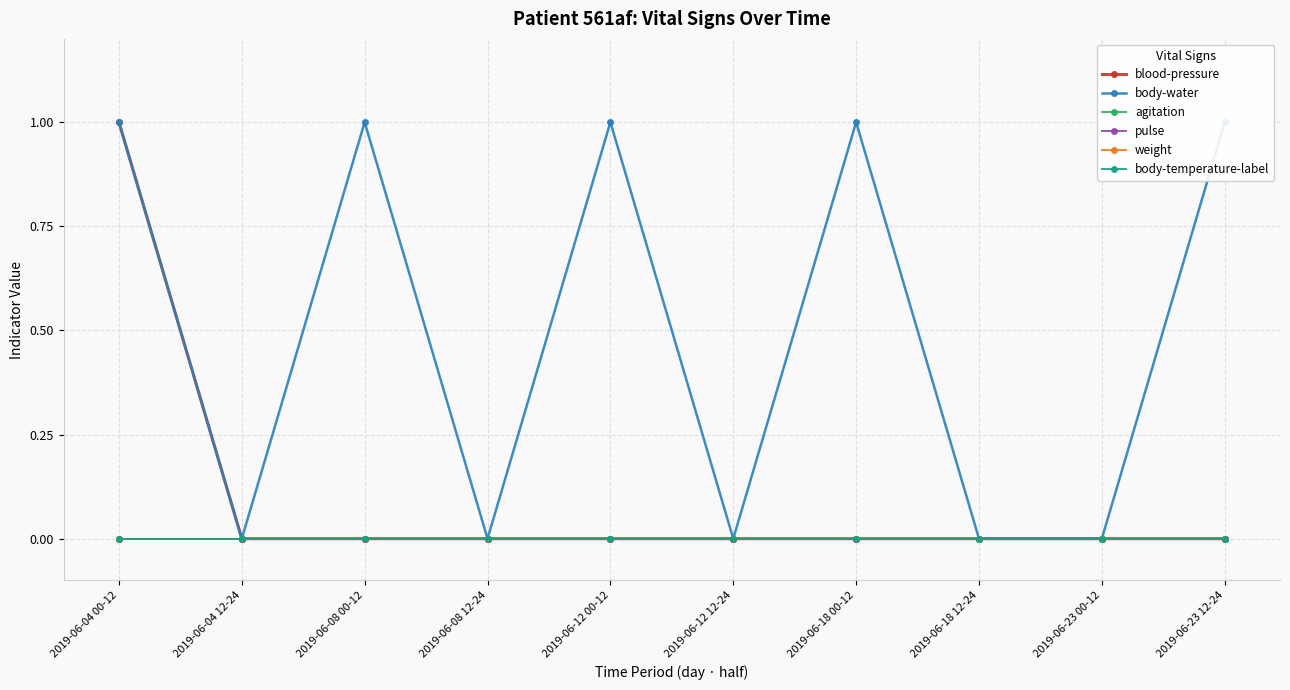

Count the body-water values in the range 0 to 1.

10